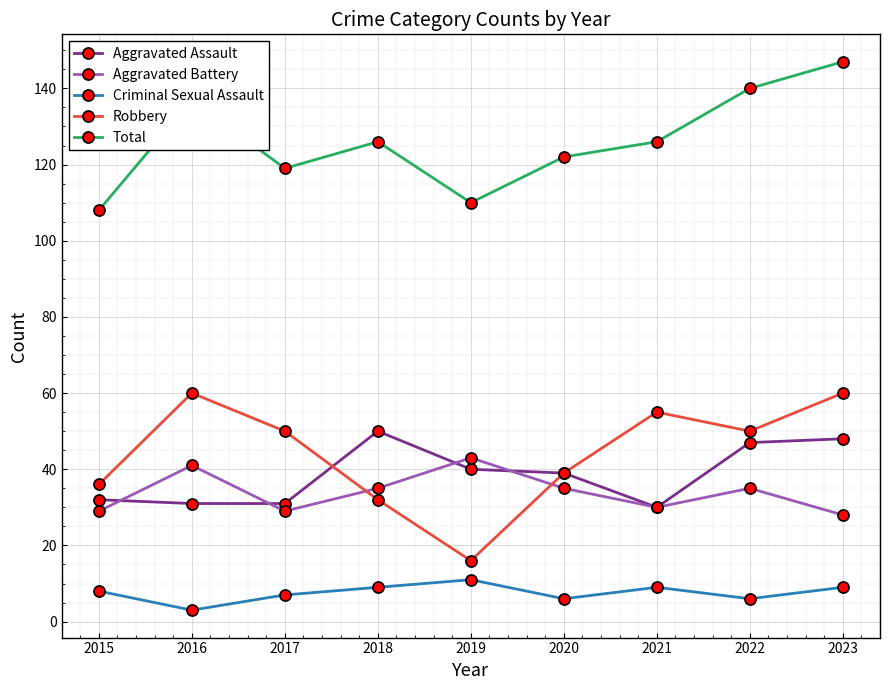

Reading left to right, extract all data points from this chart.

Aggravated Assault: 32	31	31	50	40	39	30	47	48
Aggravated Battery: 29	41	29	35	43	35	30	35	28
Criminal Sexual Assault: 8	3	7	9	11	6	9	6	9
Robbery: 36	60	50	32	16	39	55	50	60
Total: 108	137	119	126	110	122	126	140	147